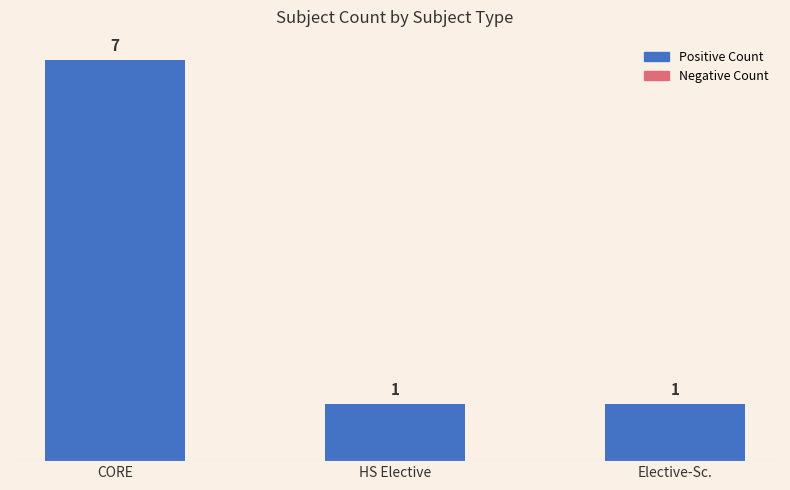

What is the label of the 2nd bar from the left?

HS Elective